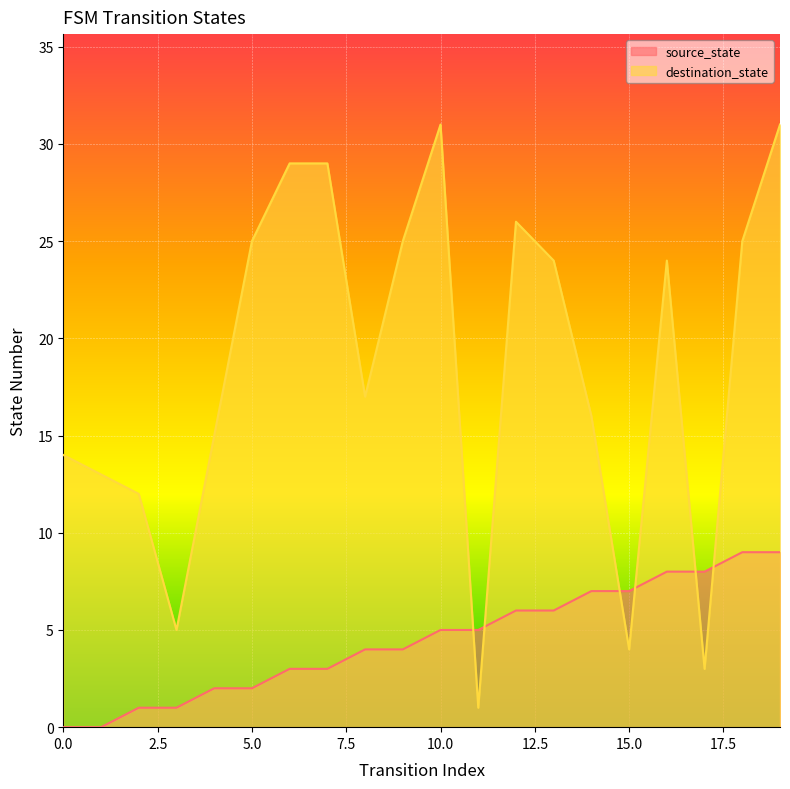

Rank the series by their average value, from lowest to highest.

source_state, destination_state